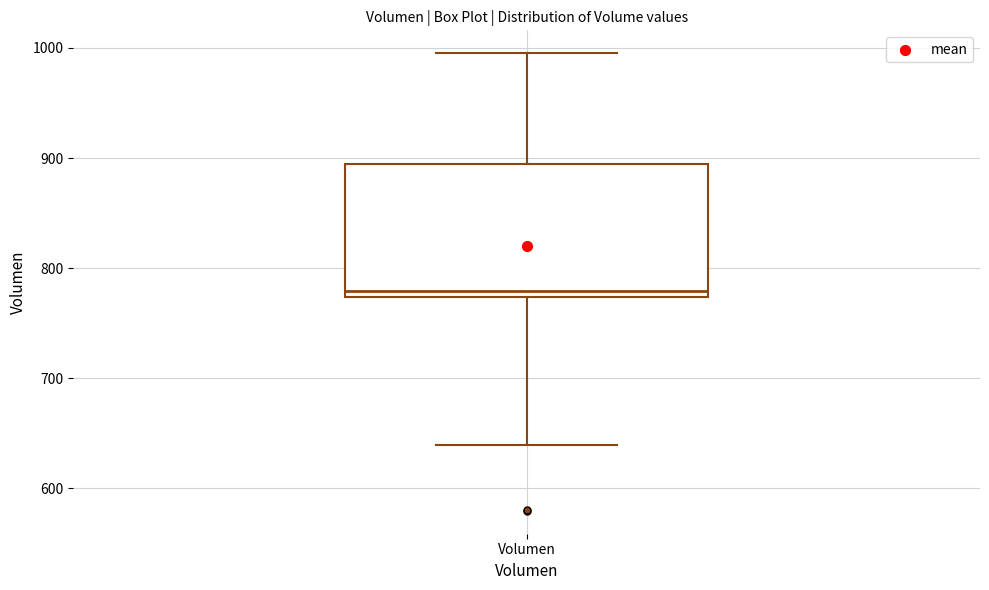

Read this box plot against the y-axis: the position of the median line, the range covered by the box, and the ends of both whiskers. The values are not printed on the chart, so give them approximately, as read against the axis.

median 780, box 770 to 890, whiskers 640 to 1000